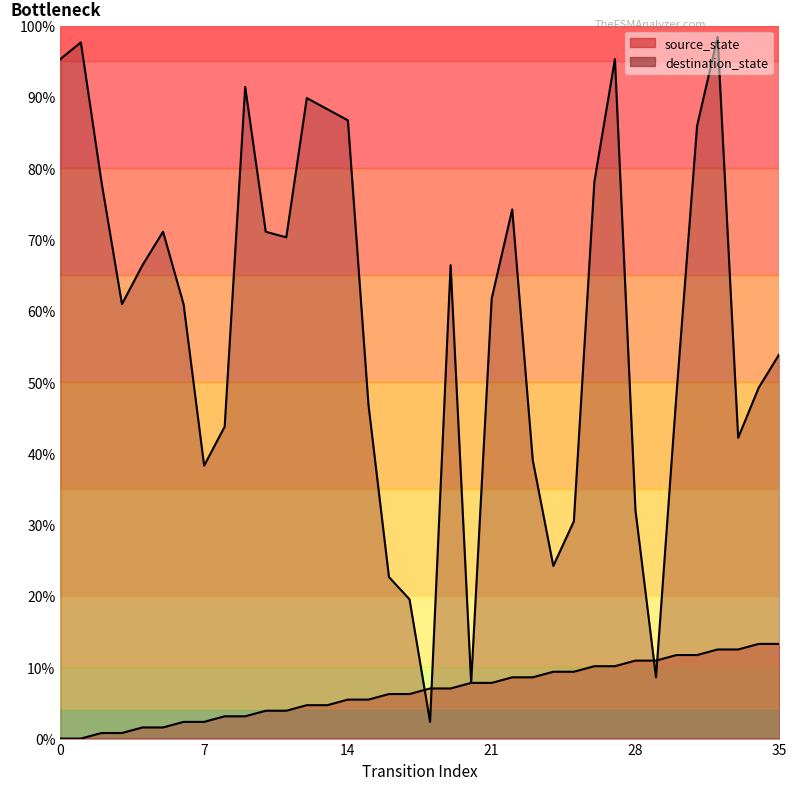

Rank the series by their average value, from highest to lowest.

destination_state, source_state